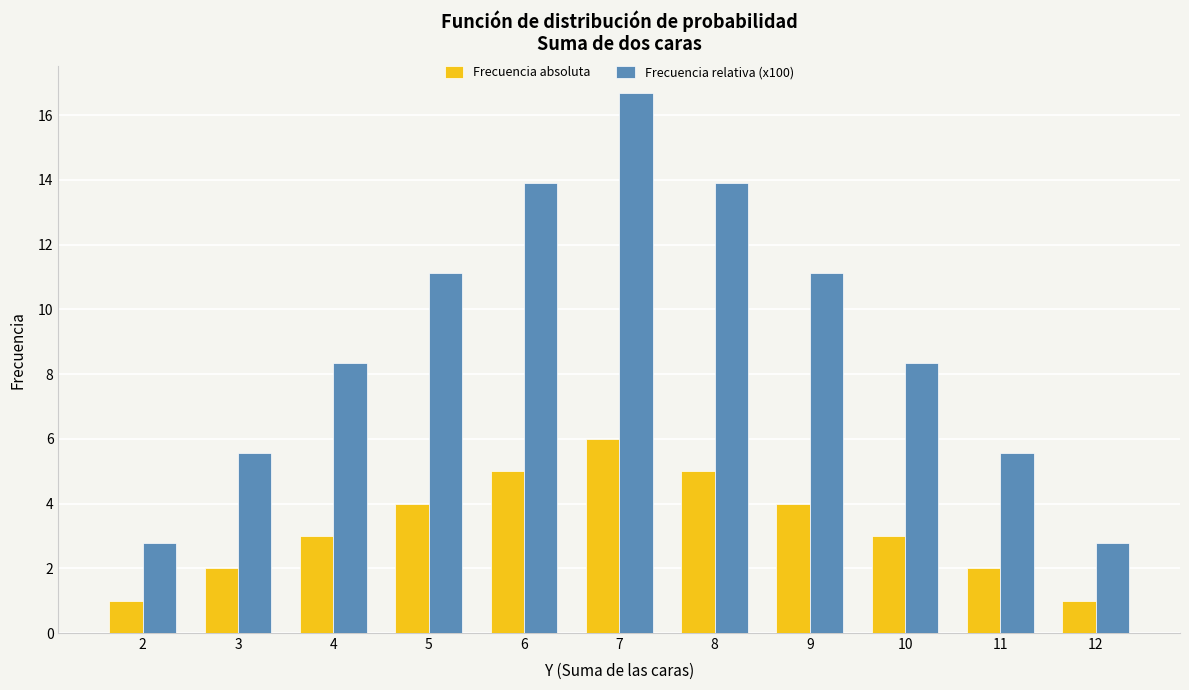

Does the chart contain any negative values?

No